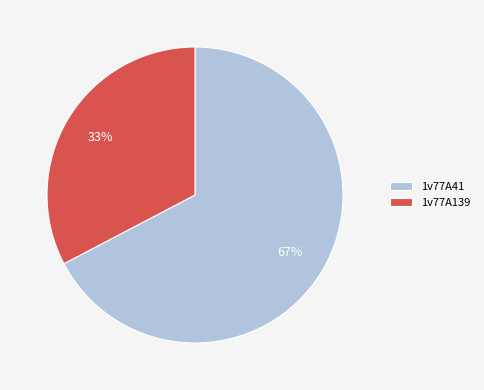

Which category accounts for the majority?

1v77A41